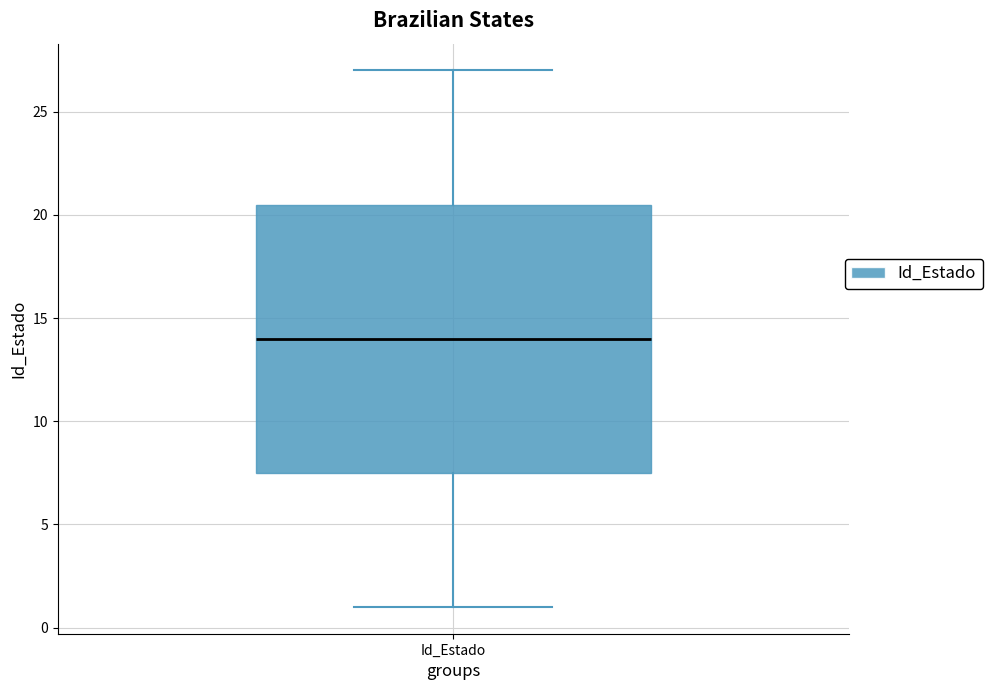

Transcribe this box plot: give where the median line is, the range the box spans, and where the two whiskers end, as read against the y-axis. The values are not printed on the chart, so give them approximately, as read against the axis.

median 14.0, box 7.5 to 20.5, whiskers 1.0 to 27.0